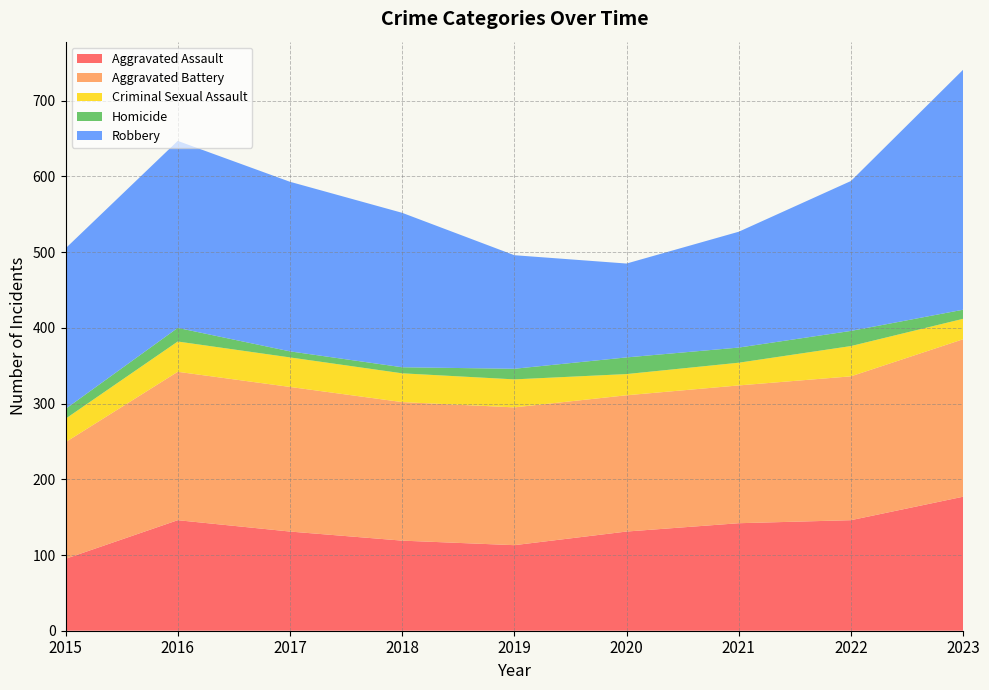

Reading right to left, extract all data points from this chart.

Aggravated Assault: 177	146	142	131	113	119	131	146	95
Aggravated Battery: 208	190	182	180	182	183	191	196	154
Criminal Sexual Assault: 27	40	30	28	37	38	39	40	31
Homicide: 12	20	20	22	14	8	8	18	13
Robbery: 317	198	153	124	150	204	224	247	212